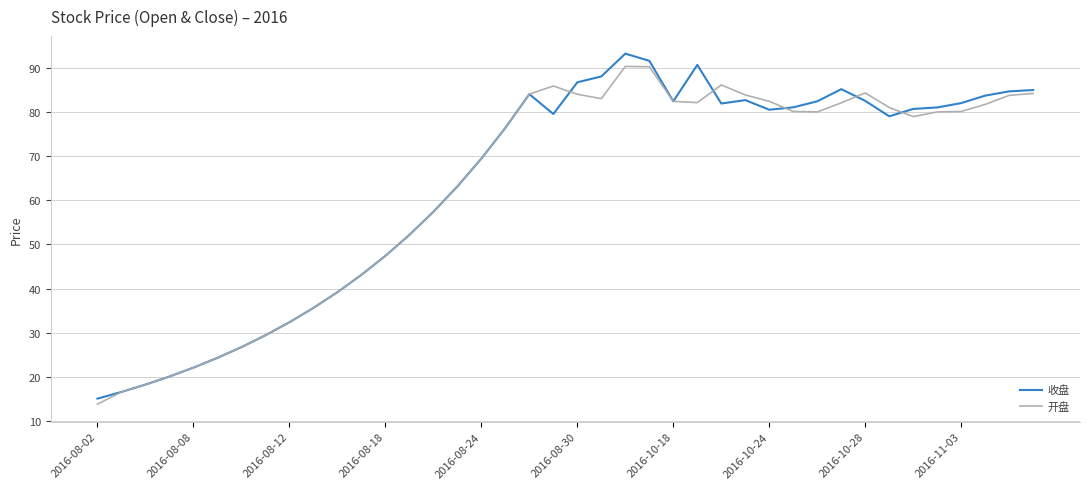

Which series has the widest spread of values?

收盘